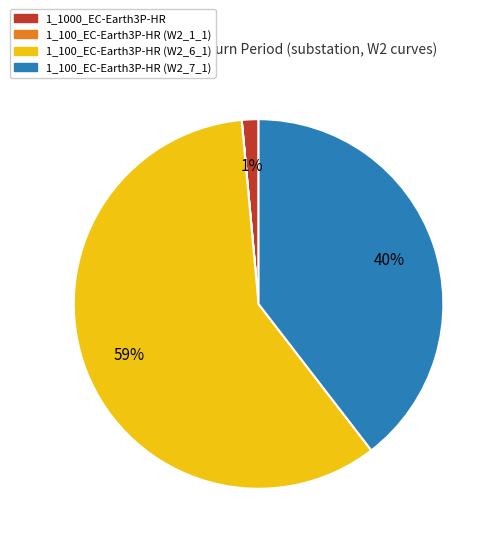

The 1_100_EC-Earth3P-HR (W2_7_1) slice represents 40% of the pie. True or false?

True